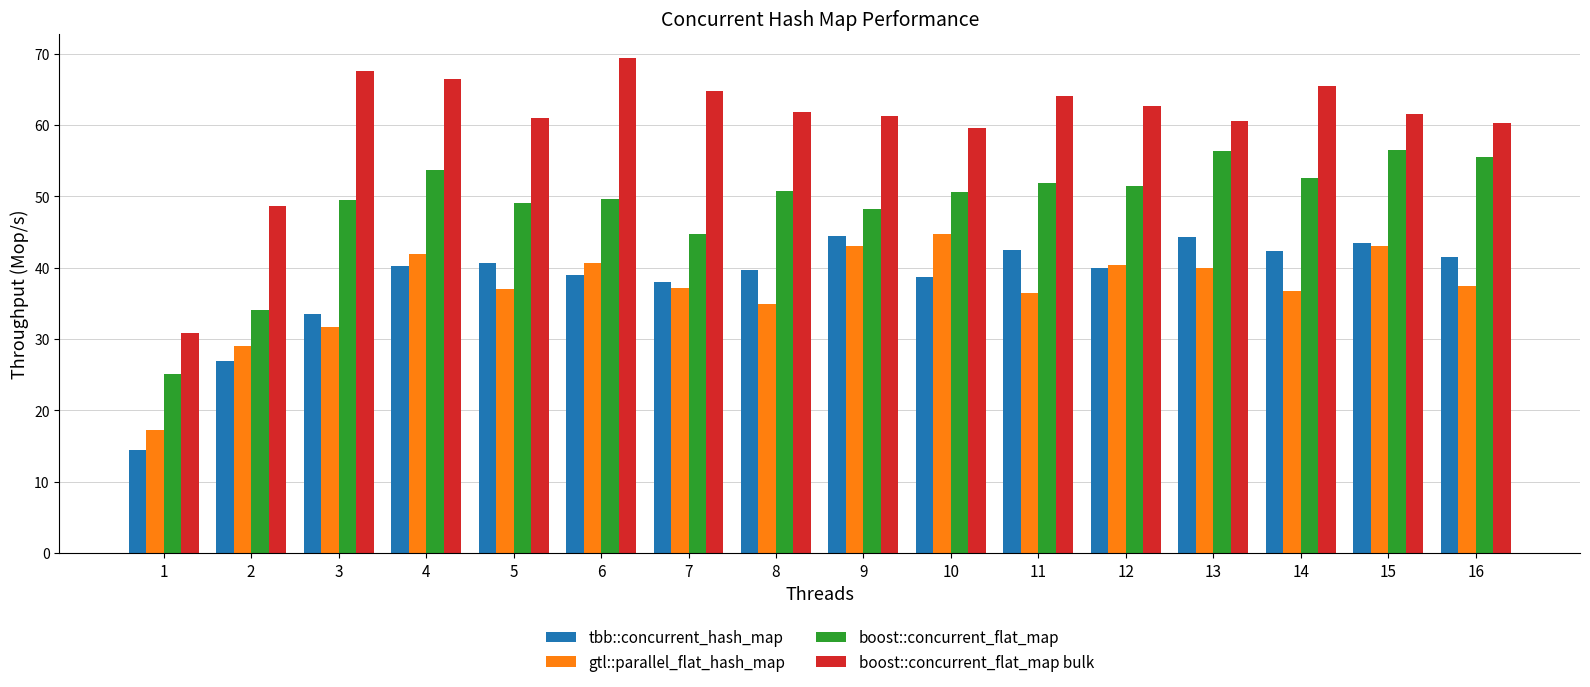

Does the chart contain any negative values?

No